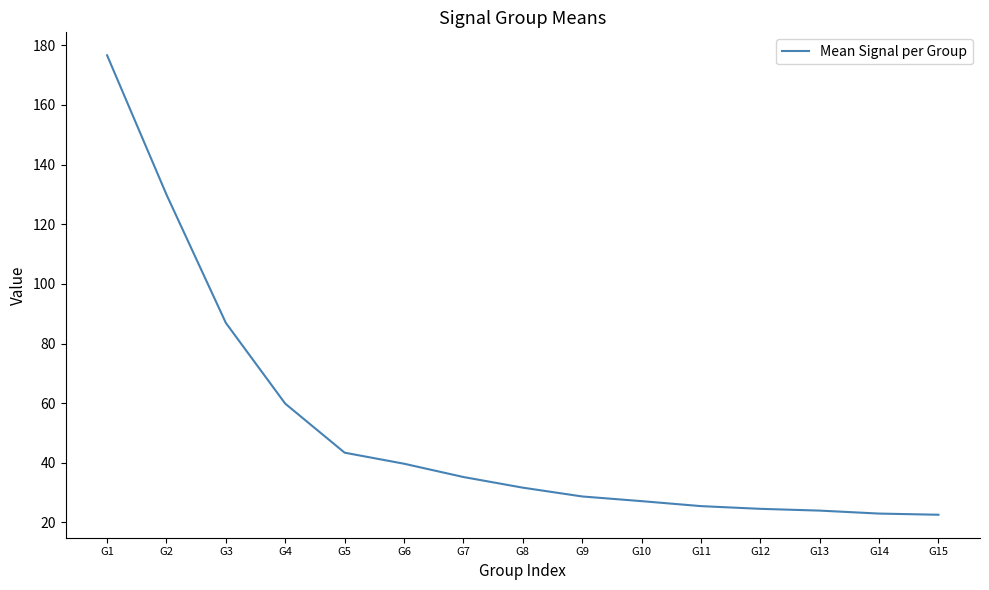

What is the ratio of the value at G9 to the value at G1?

0.2